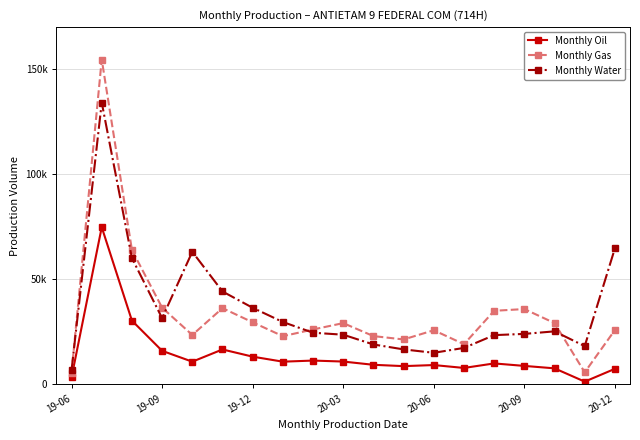

Does the chart have visible grid lines?

Yes